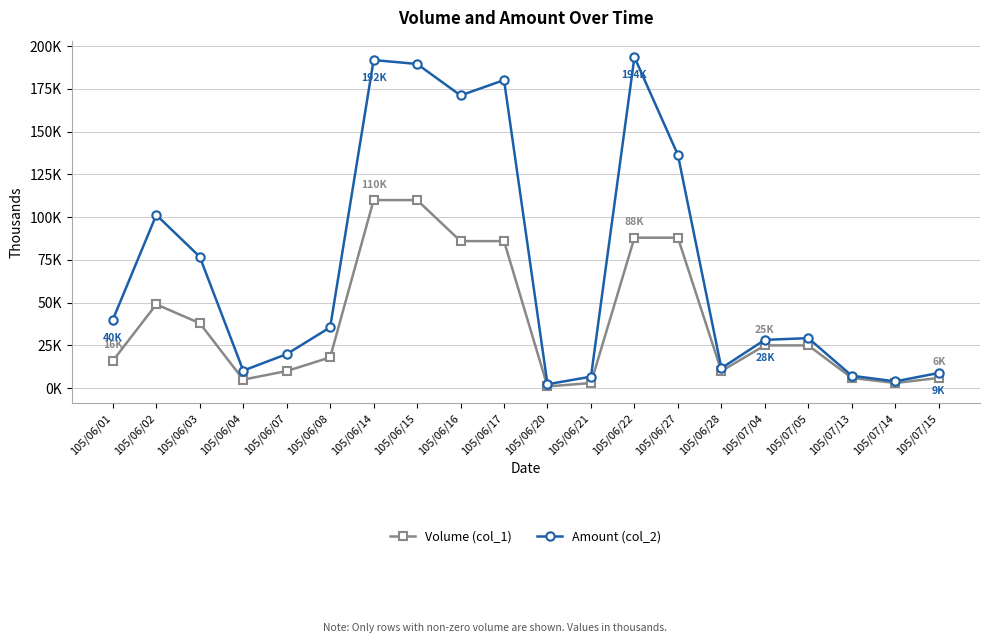

Rank the series by their average value, from highest to lowest.

Amount (col_2), Volume (col_1)